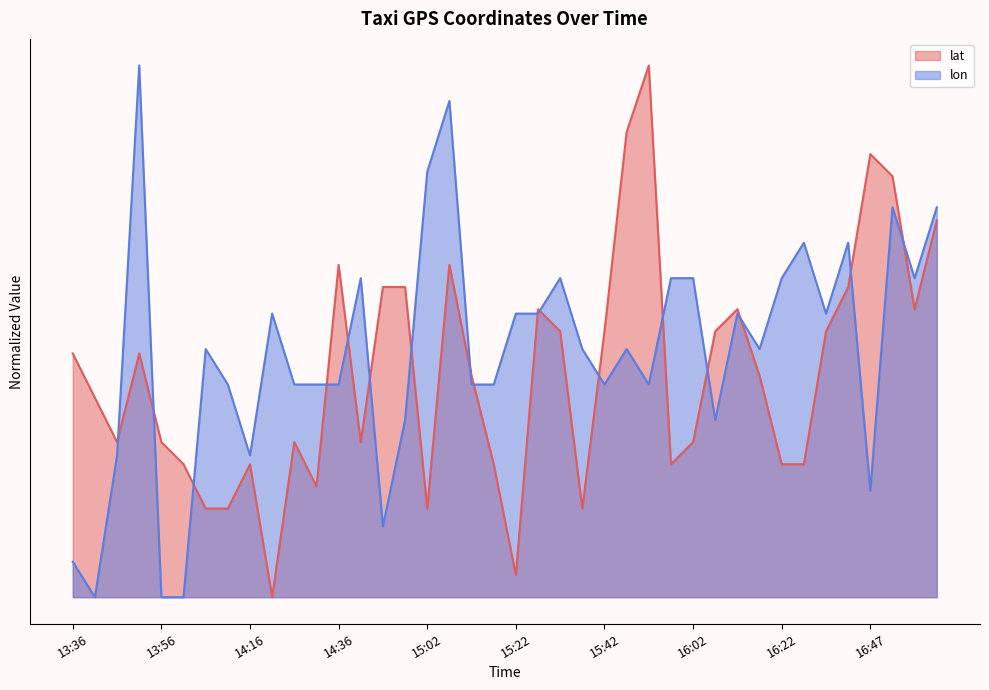

Is it true that lon equals 0.3 at 15:27?

False